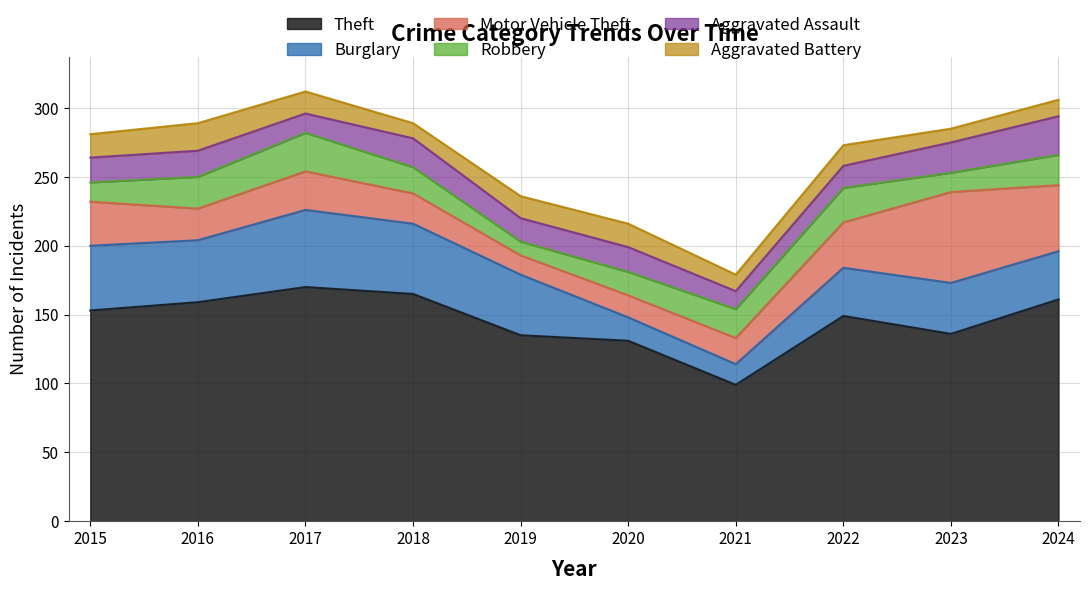

The value of Robbery at 2017 is 41. True or false?

False